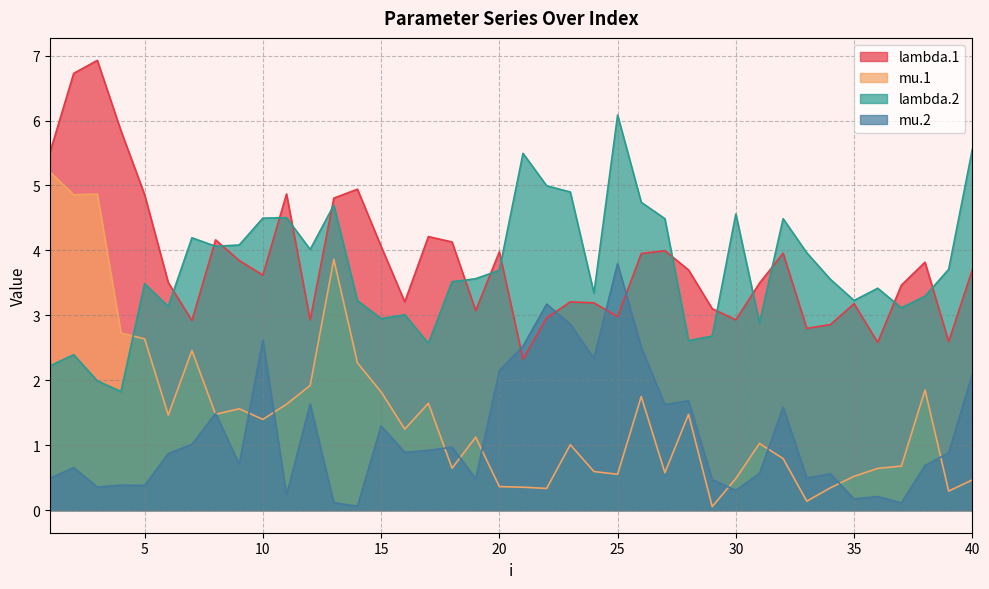

Read the lambda.2 value at 5.

3.5